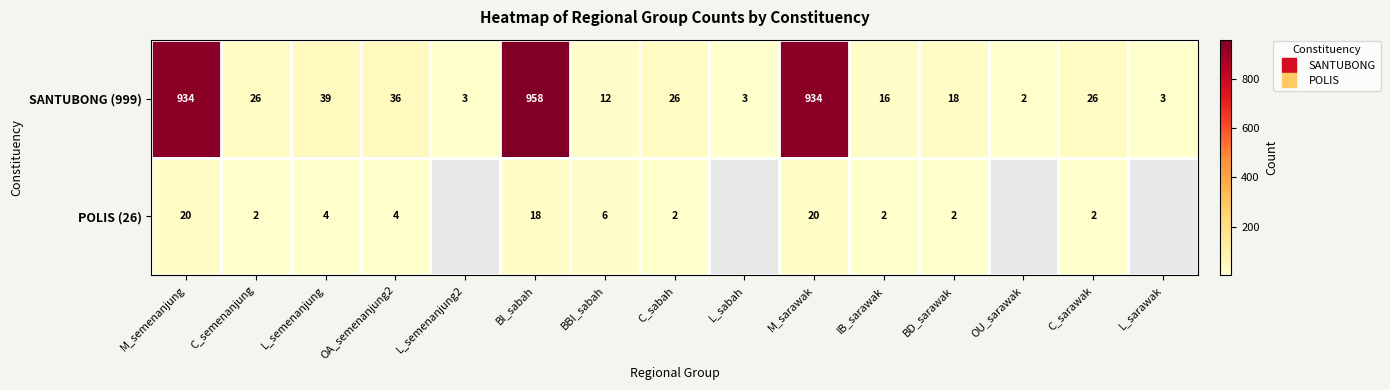

At how many categories does at least one series exceed 887?

3